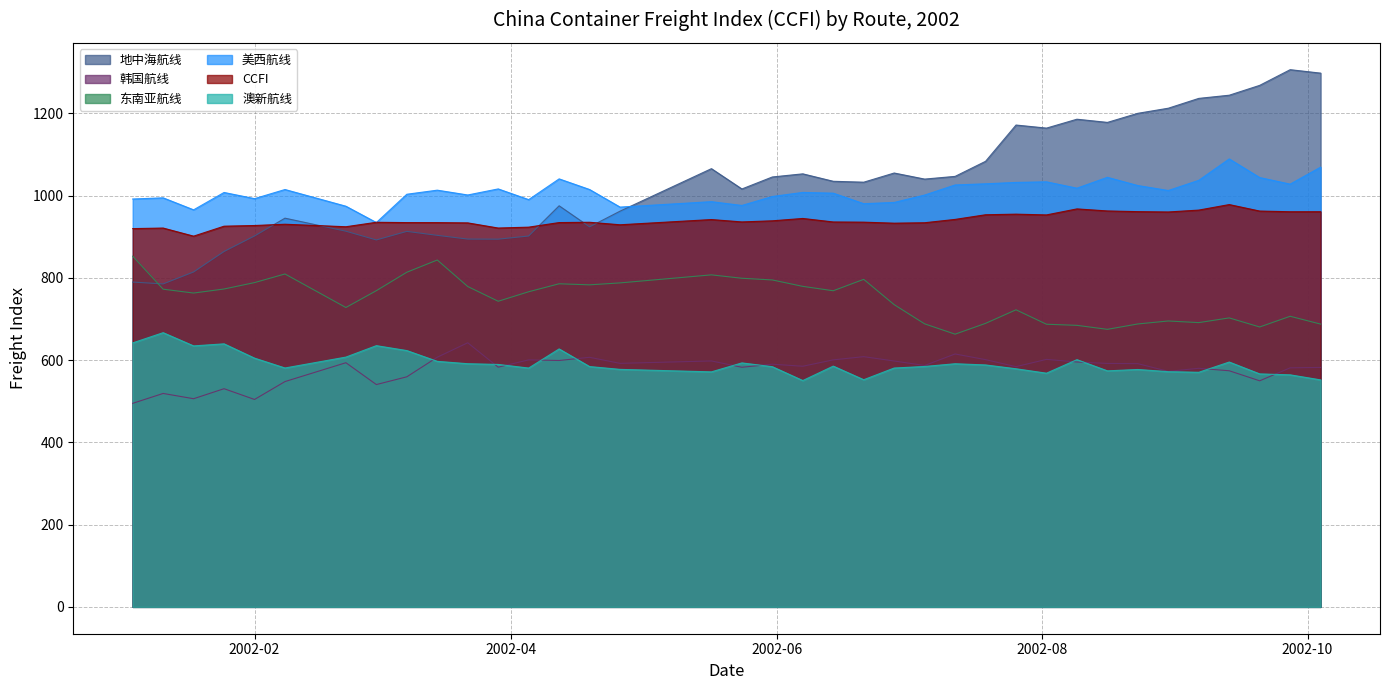

Rank the series by their maximum value, from lowest to highest.

韩国航线, 澳新航线, 东南亚航线, CCFI, 美西航线, 地中海航线